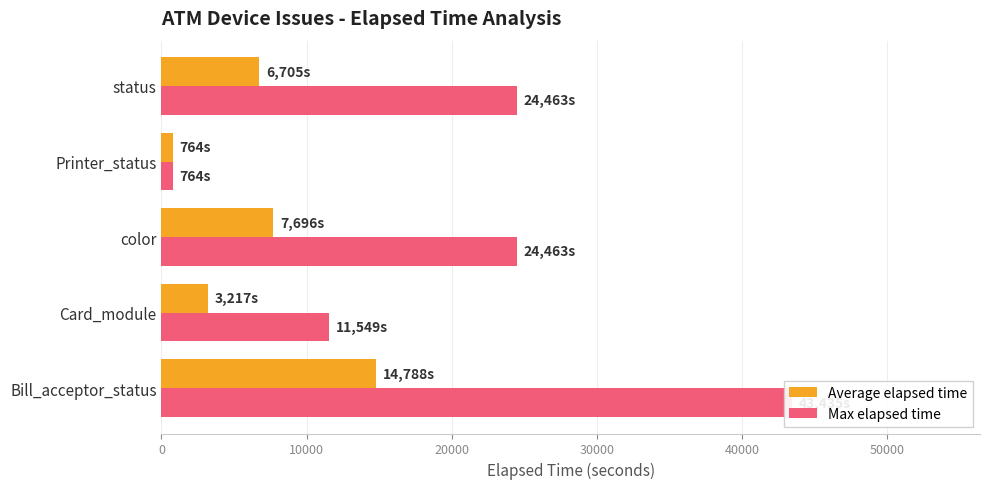

Reading right to left, extract all data points from this chart.

Average elapsed time: 40000=6705	30000=764	20000=7696	10000=3217	0=14788
Max elapsed time: 40000=24463	30000=764	20000=24463	10000=11549	0=43435